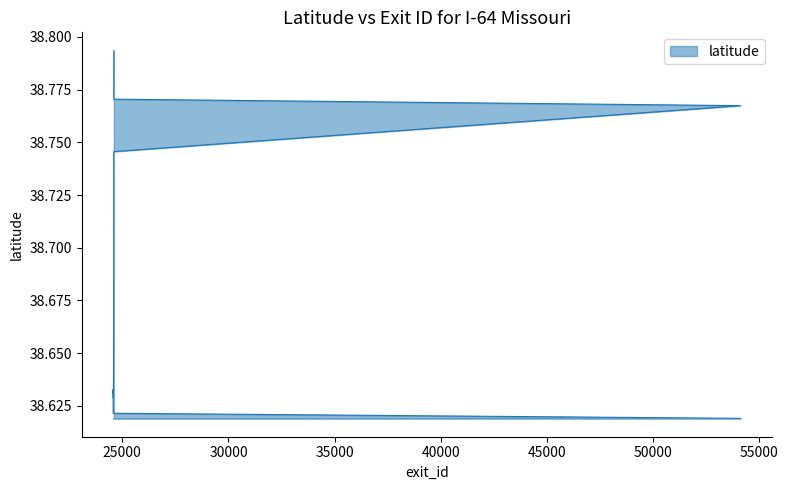

Rank the categories by value from highest to lowest.

24602, 24601, 24600, 54103, 24599, 24598, 24597, 24596, 24595, 24594, 24593, 24592, 24591, 24590, 24589, 24588, 24587, 24586, 24584, 24582, 24583, 24581, 24575, 24573, 24576, 24572, 24580, 24574, 24578, 24571, 24570, 24577, 24569, 24568, 54100